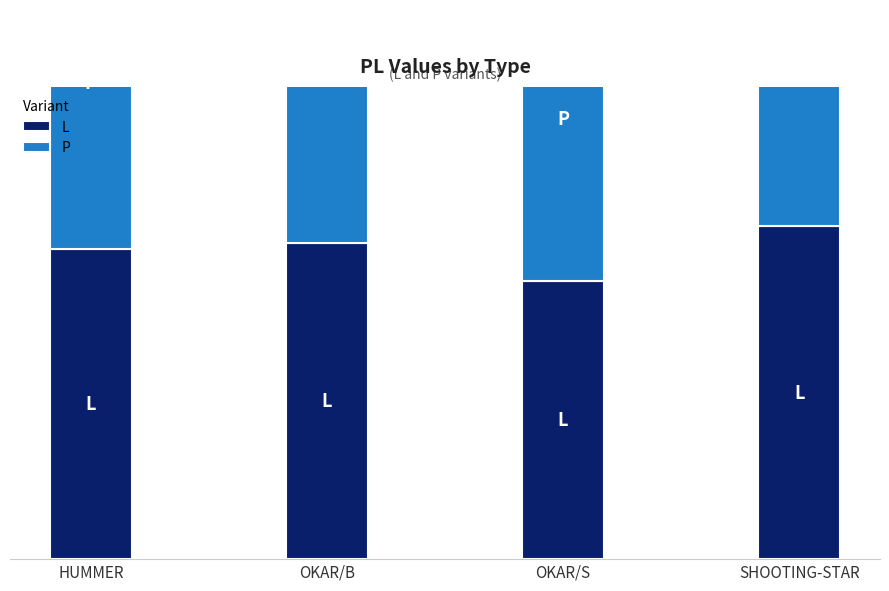

Rank the series by their average value, from lowest to highest.

L, P